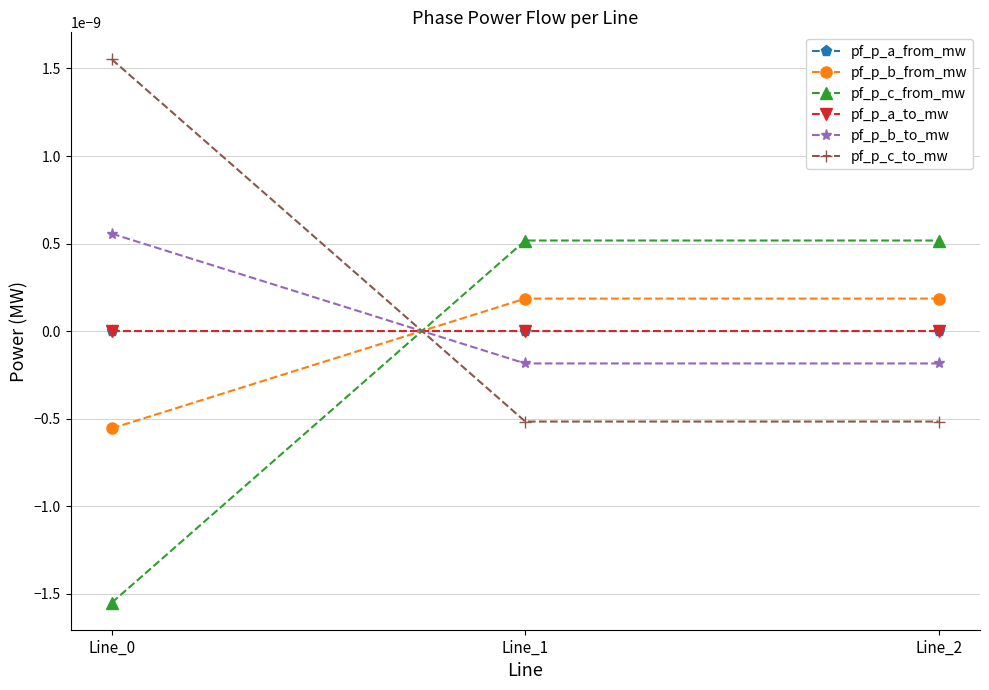

Does the chart have visible grid lines?

Yes